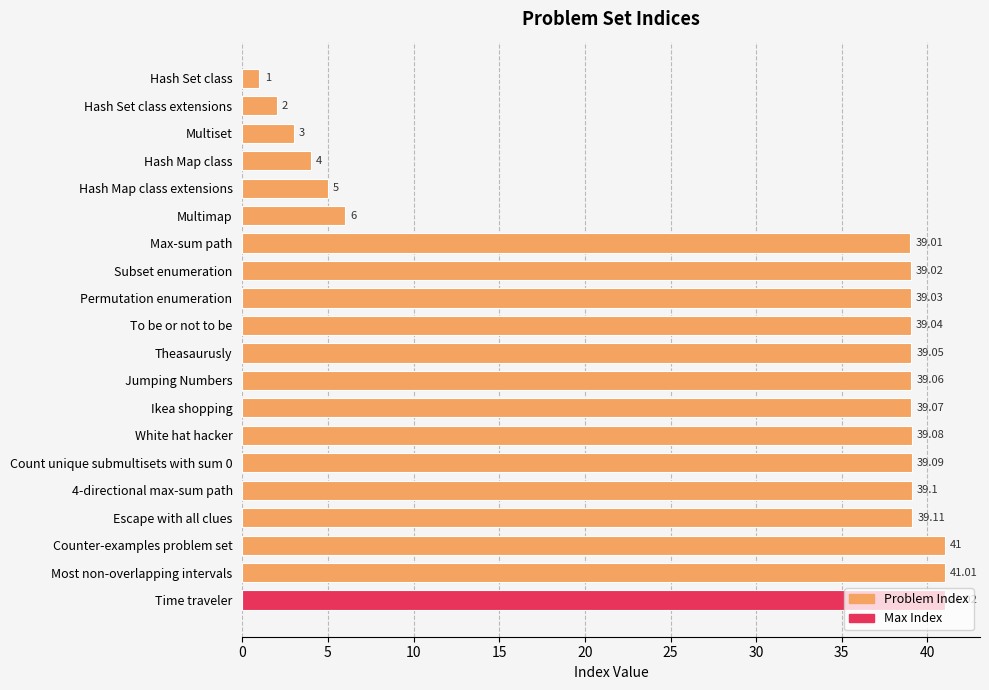

Between Counter-examples problem set and Hash Set class, which is larger?

Counter-examples problem set